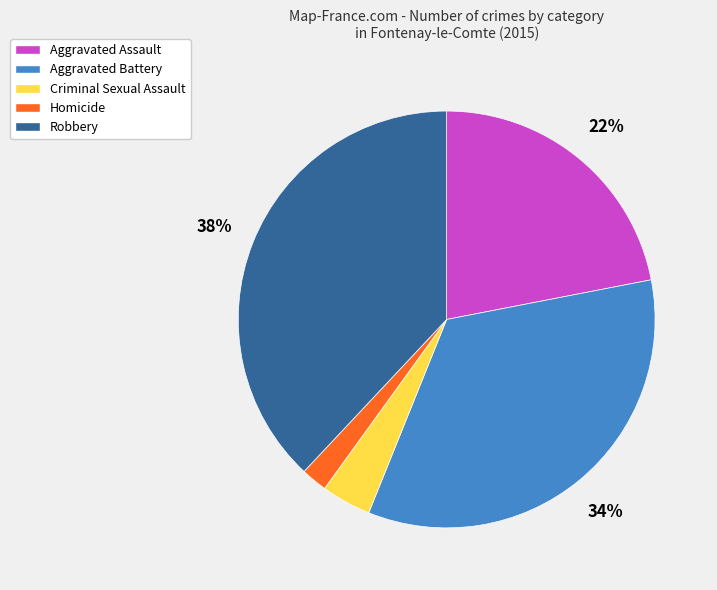

Between Criminal Sexual Assault and Aggravated Assault, which is larger?

Aggravated Assault